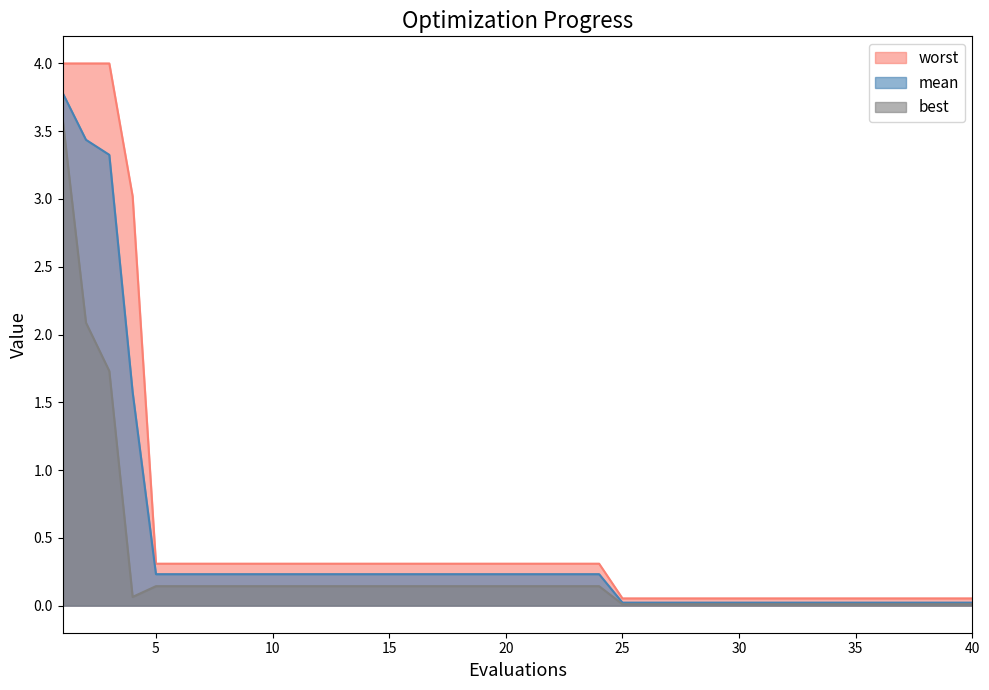

What is the difference between the mean values at 1 and 17?

3.6